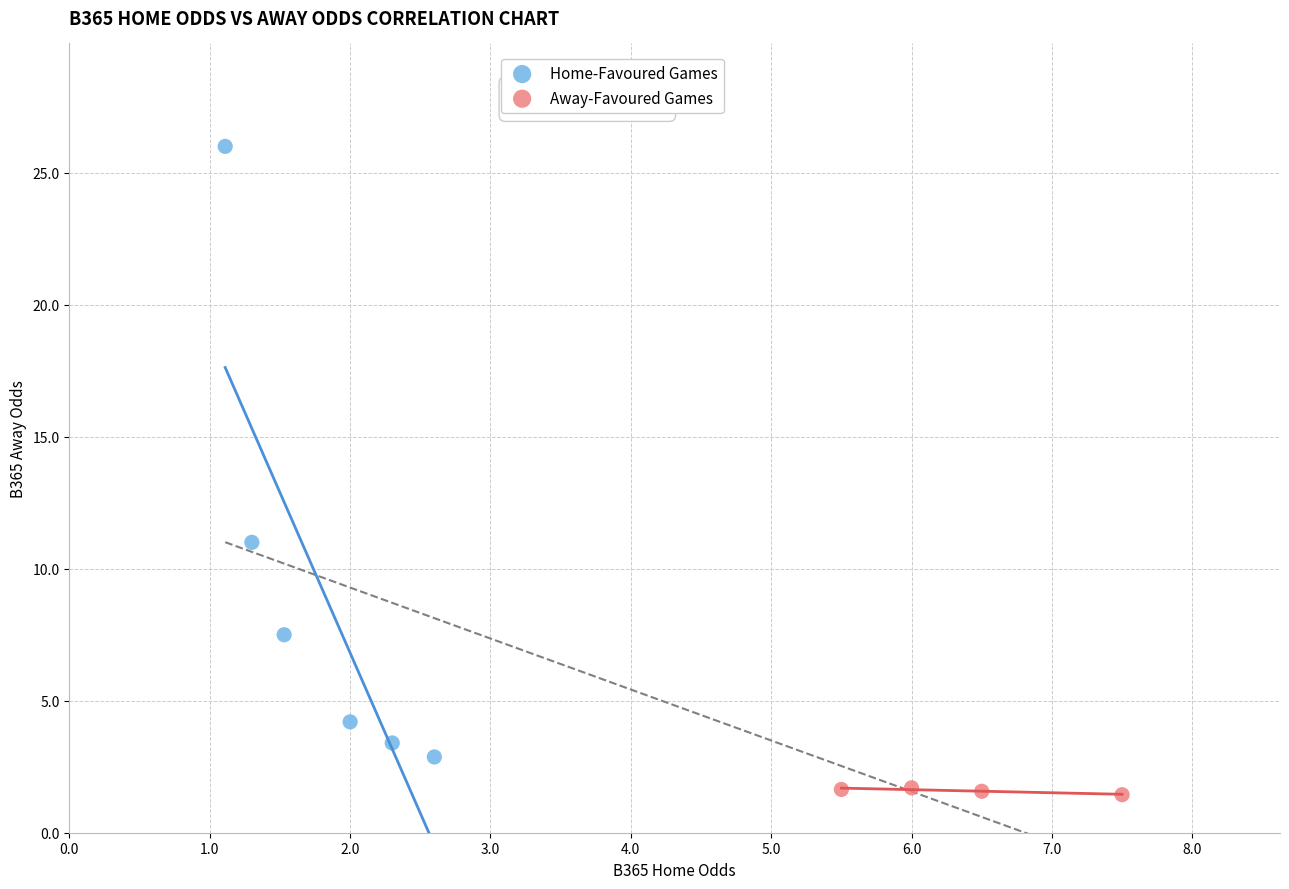

Which series reaches the maximum Y coordinate?

Home-Favoured Games